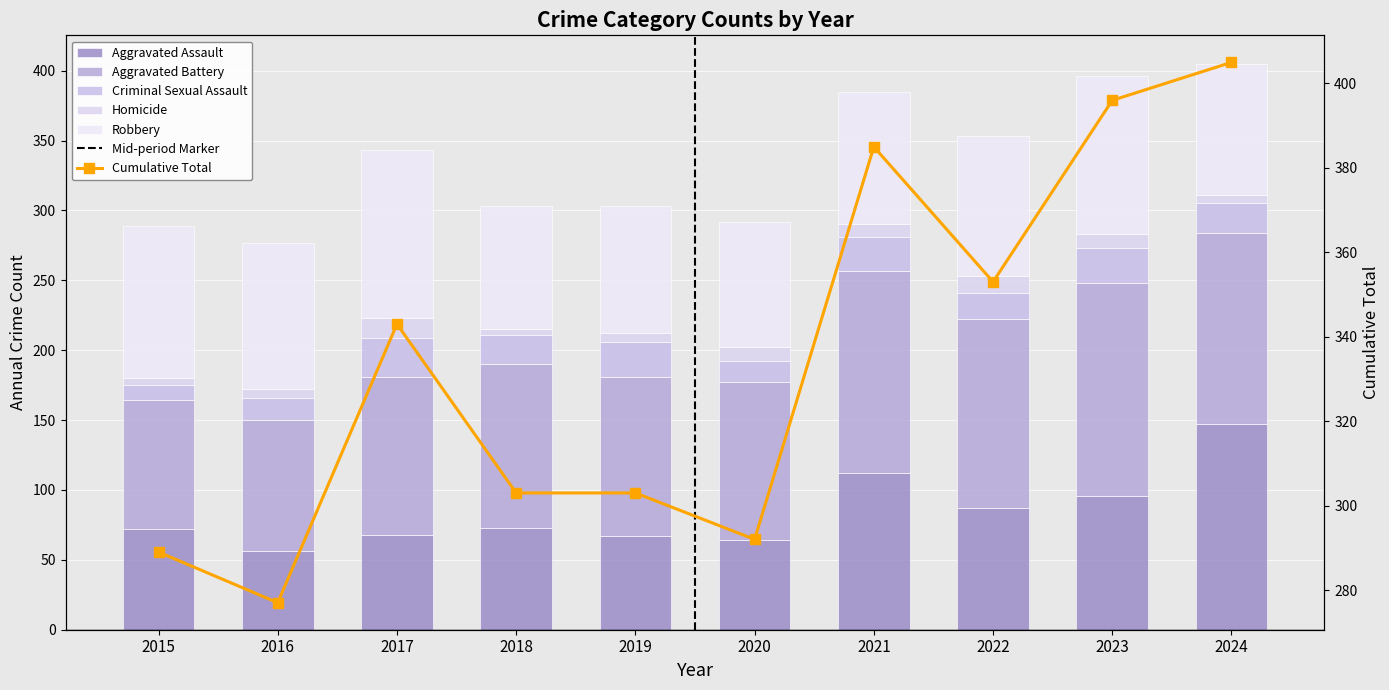

The value of Robbery at 2024 is 27. True or false?

False